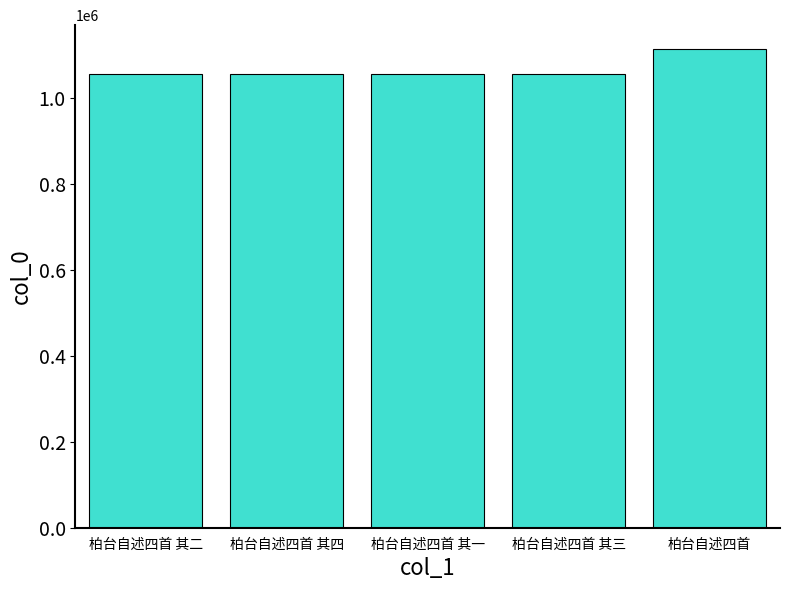

What is the smallest value displayed?

1055665